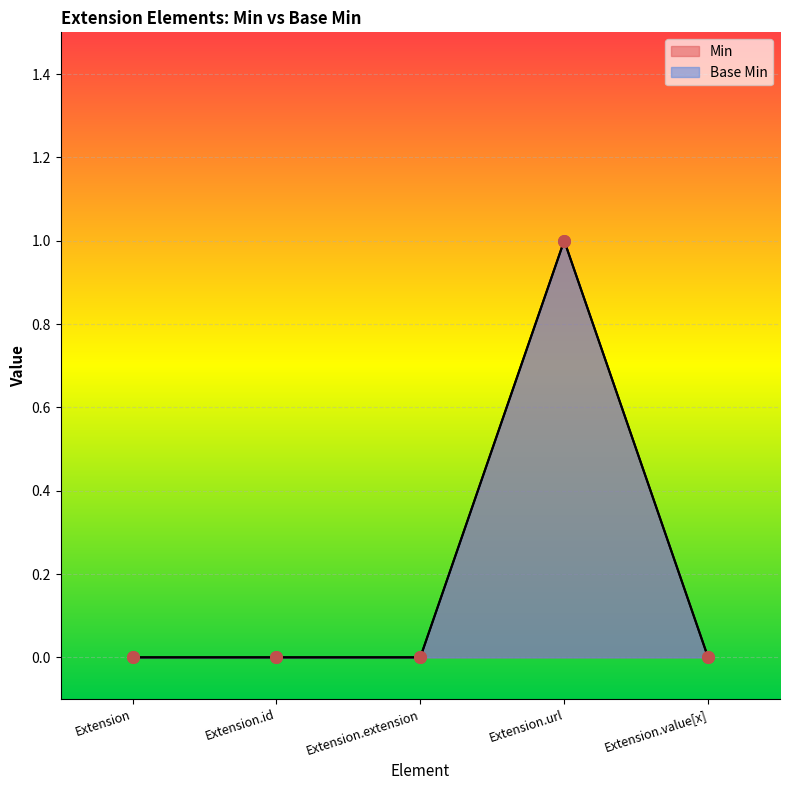

Which series has the largest total across all categories?

Min